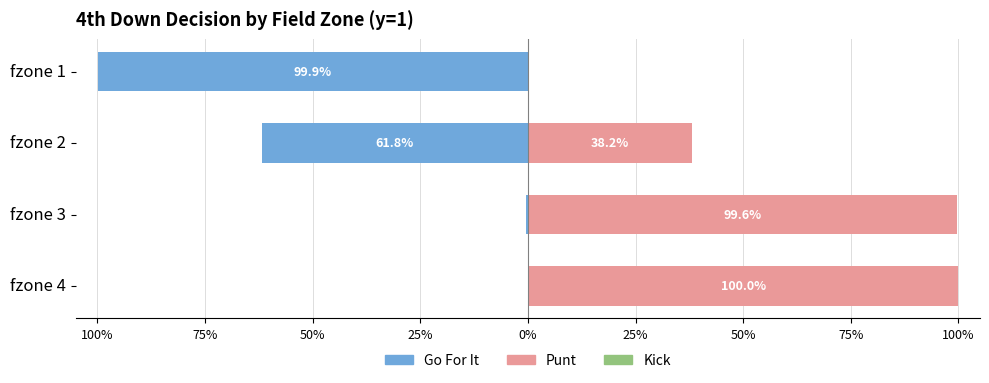

Which series has the widest spread of values?

gofor